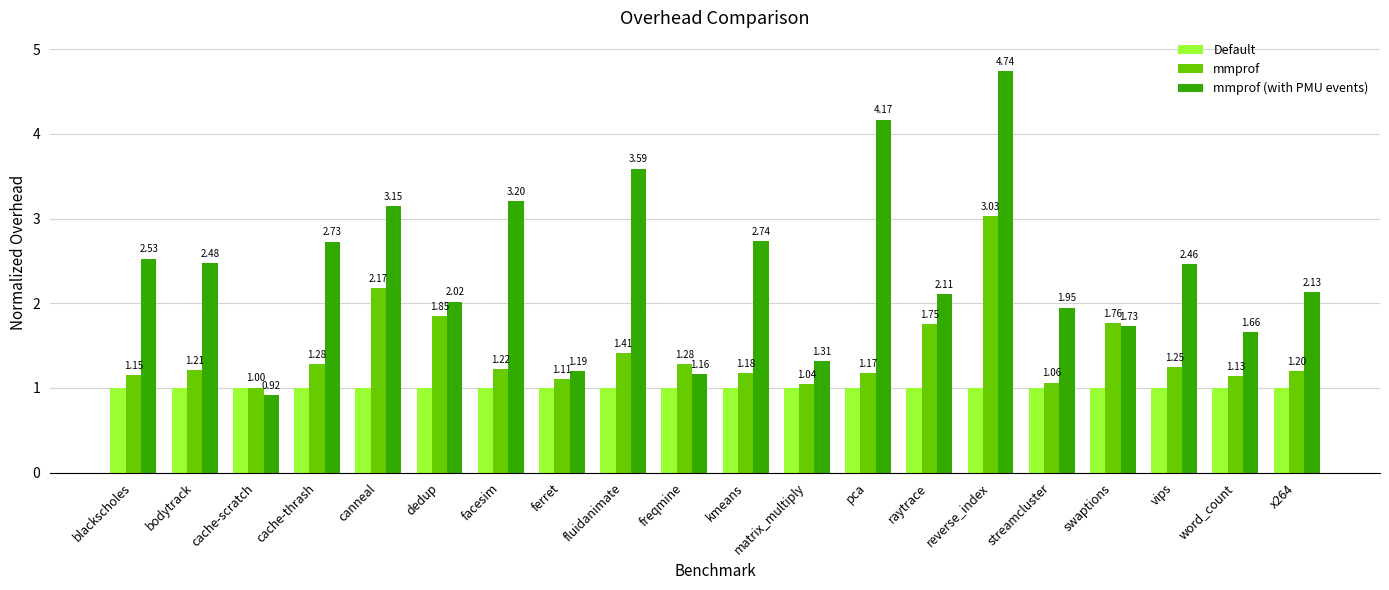

At vips, list the series in order from largest to smallest.

mmprof (with PMU events), mmprof, Default